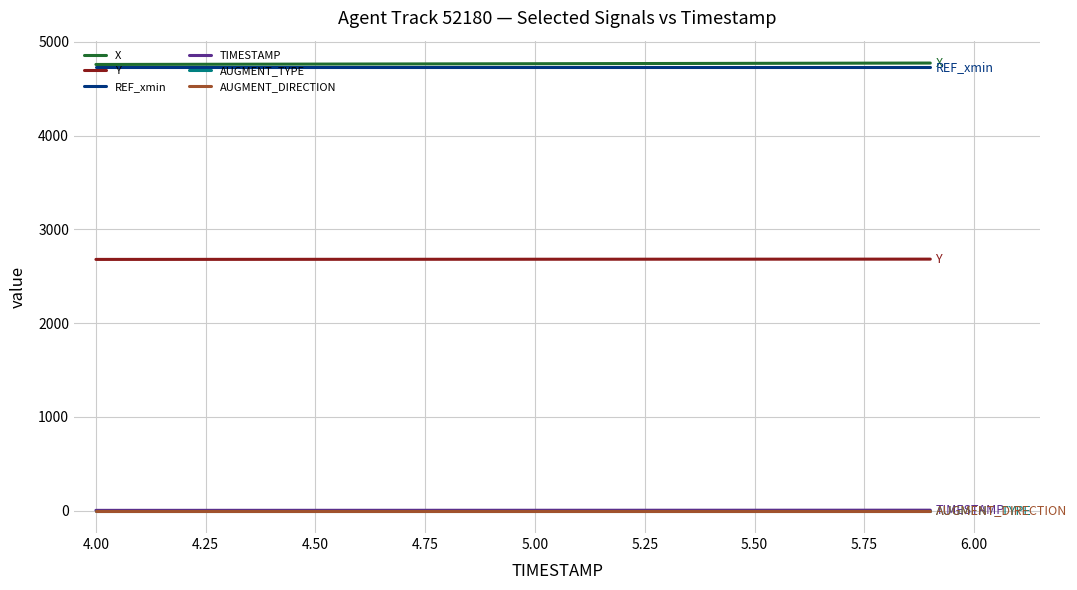

Reading left to right, transcribe all the data shown in this chart.

X: 4757.6	4758.4	4759.2	4760.0	4760.9	4761.7	4762.5	4763.2	4764.0	4764.8	4765.6	4766.4	4767.2	4768.1	4768.9	4769.7	4770.5	4771.3	4772.1	4772.8
Y: 2679.4	2679.6	2679.8	2679.9	2680.1	2680.3	2680.5	2680.7	2680.8	2681.0	2681.2	2681.3	2681.5	2681.6	2681.8	2681.9	2682.0	2682.2	2682.3	2682.4
REF_xmin: 4728.3	4728.3	4728.3	4728.3	4728.3	4728.3	4728.3	4728.3	4728.3	4728.3	4728.3	4728.3	4728.3	4728.3	4728.3	4728.3	4728.3	4728.3	4728.3	4728.3
TIMESTAMP: 4.0	4.1	4.2	4.3	4.4	4.5	4.6	4.7	4.8	4.9	5.0	5.1	5.2	5.3	5.4	5.5	5.6	5.7	5.8	5.9
AUGMENT_TYPE: 1.0	1.0	1.0	1.0	1.0	1.0	1.0	1.0	1.0	1.0	1.0	1.0	1.0	1.0	1.0	1.0	1.0	1.0	1.0	1.0
AUGMENT_DIRECTION: 1.0	1.0	1.0	1.0	1.0	1.0	1.0	1.0	1.0	1.0	1.0	1.0	1.0	1.0	1.0	1.0	1.0	1.0	1.0	1.0